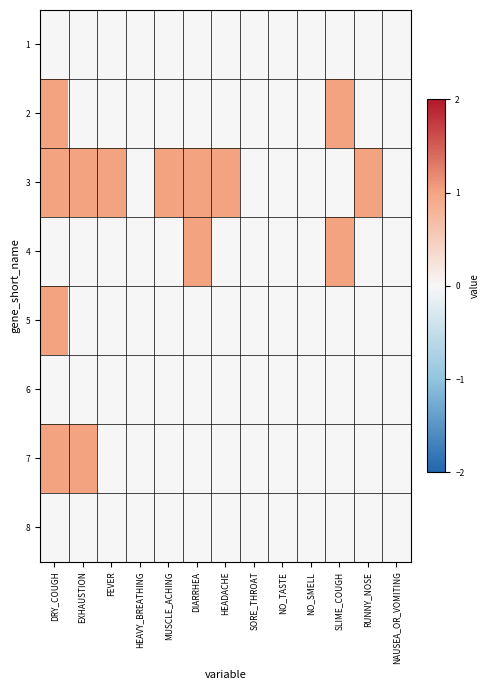

List the series in order of their peak value, highest first.

2, 3, 4, 5, 7, 1, 6, 8